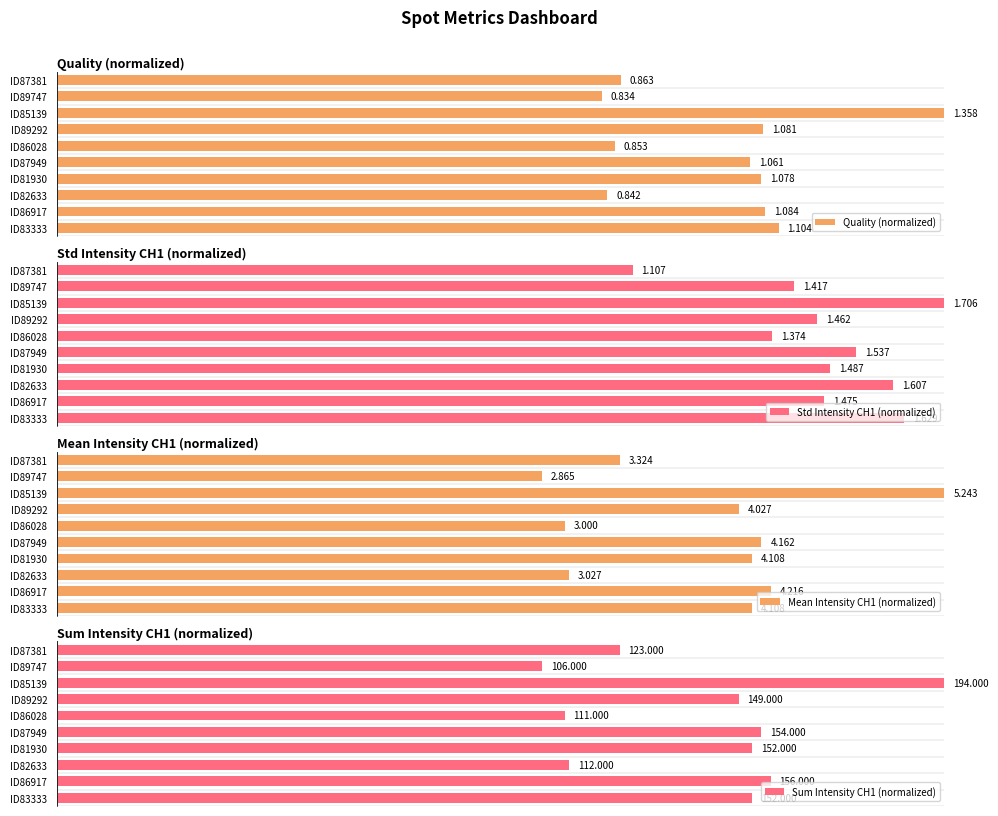

How many categories are shown in the chart?

10